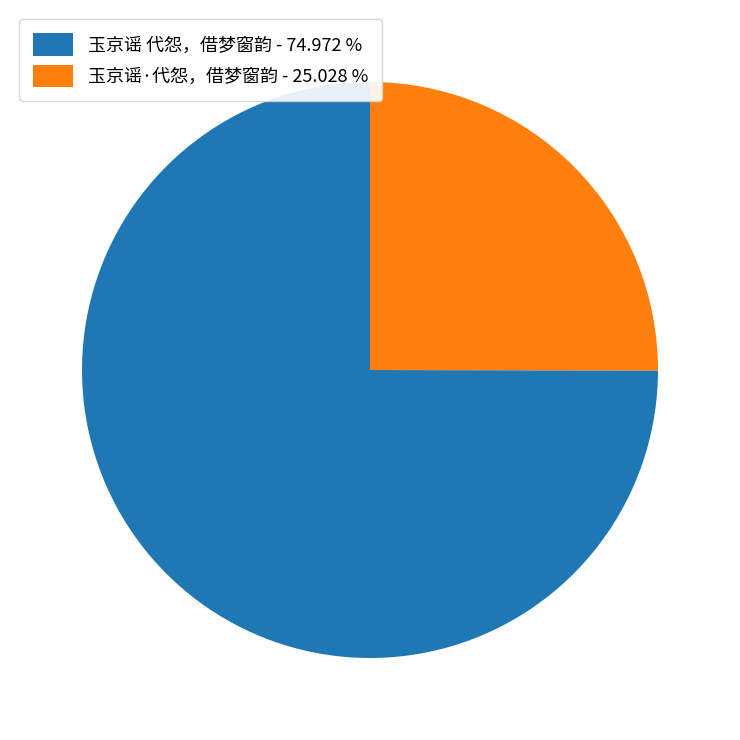

What is the majority slice?

玉京谣 代怨，借梦窗韵